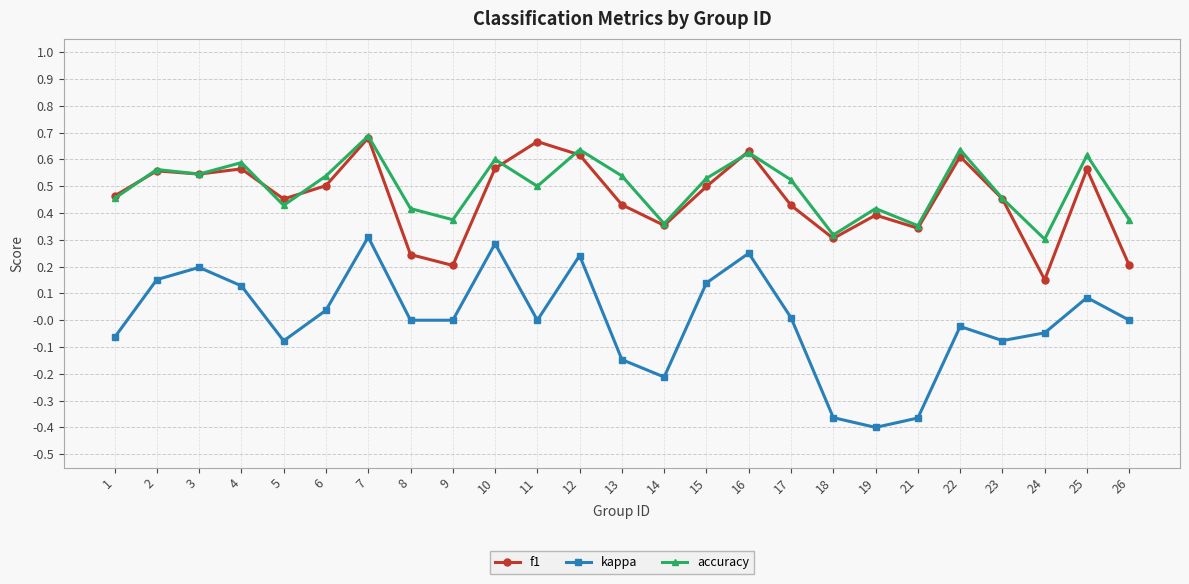

At which label does f1 reach its minimum?

24